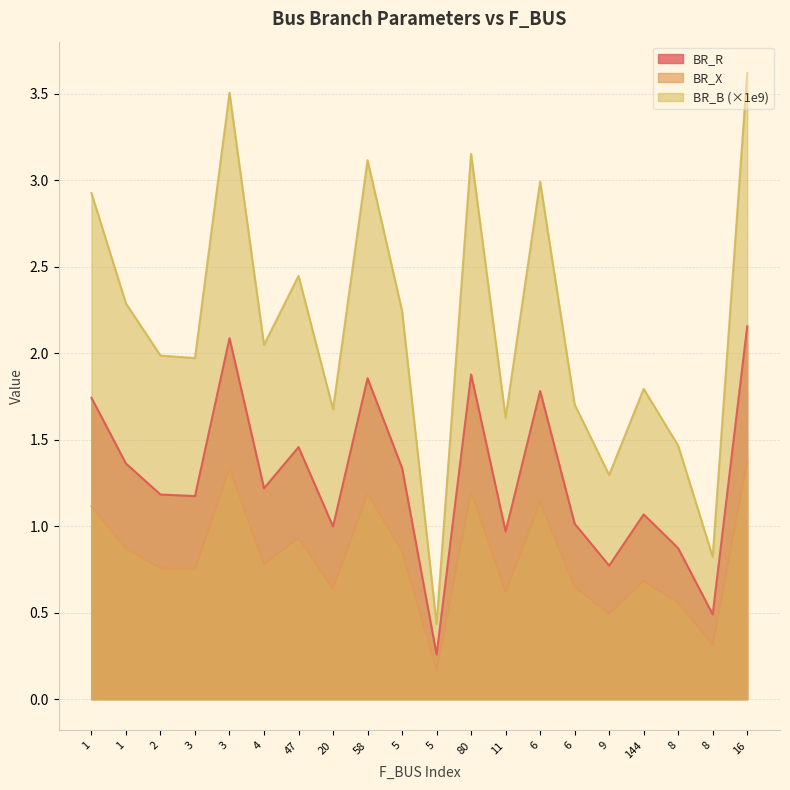

True or false: BR_R and BR_X intersect in this chart.

False